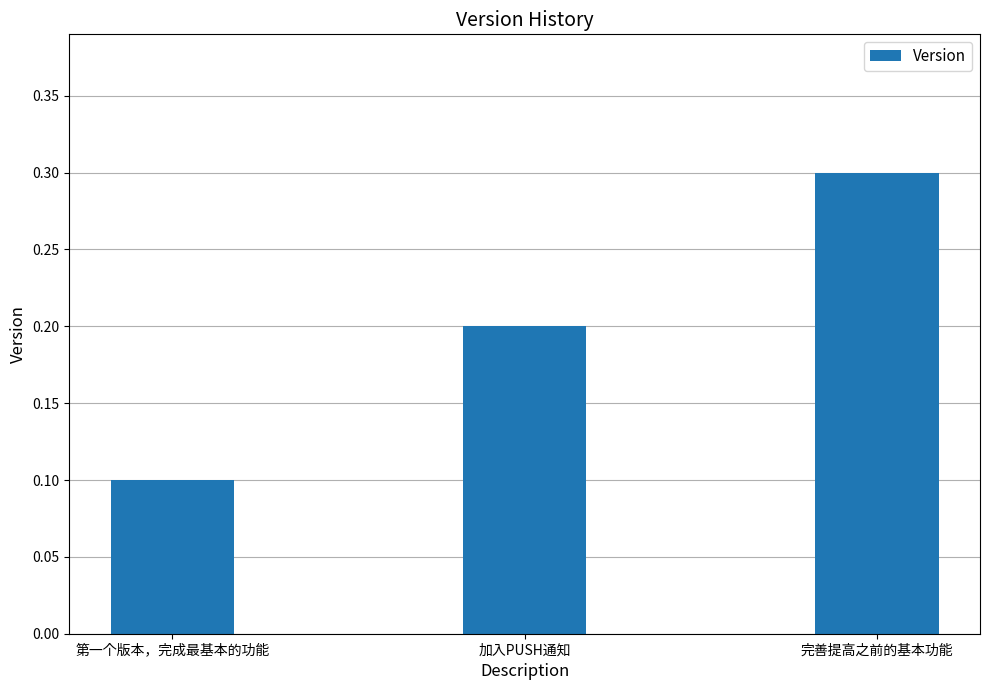

Reading right to left, what are all the values shown in this chart?

0.3	0.2	0.1